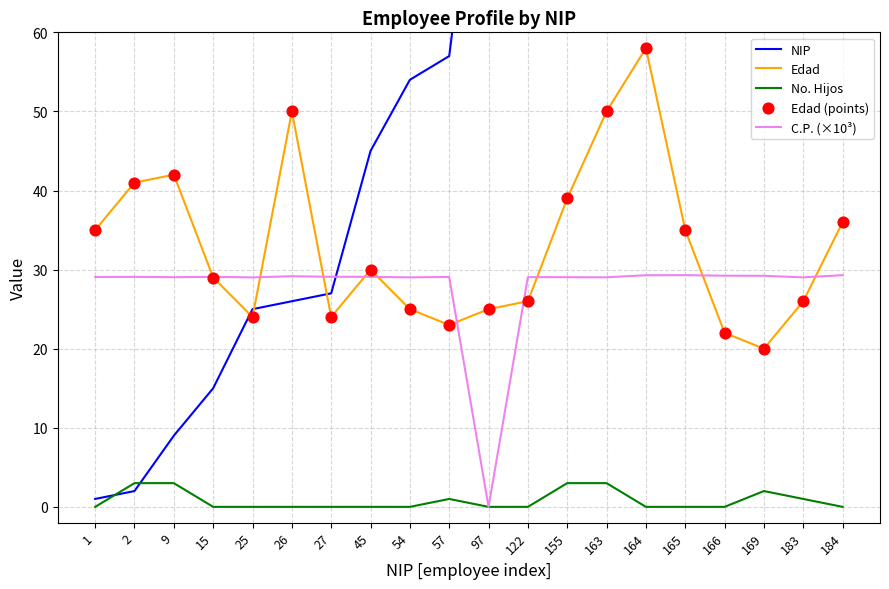

Which series contains the highest Y value?

NIP